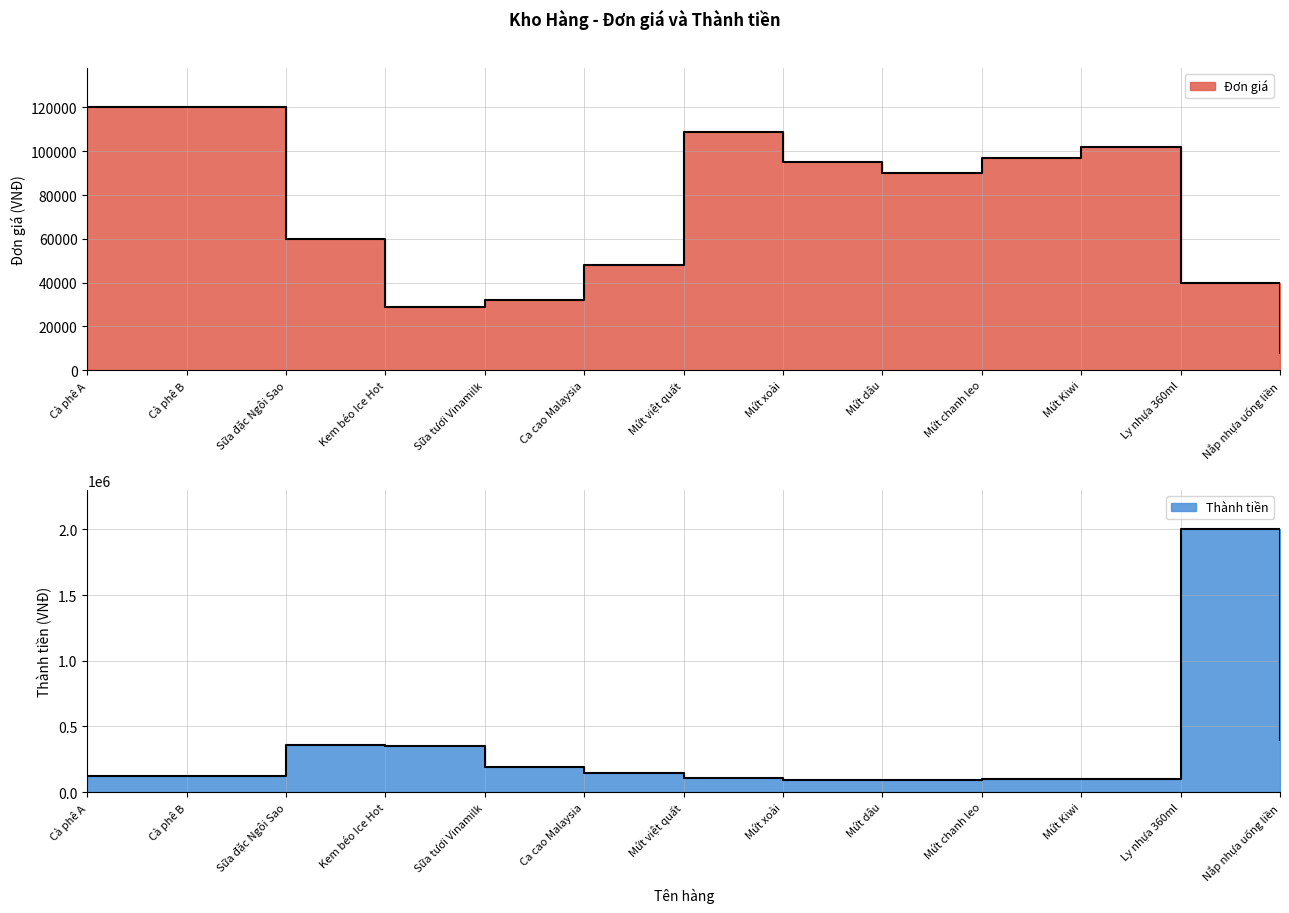

At Sữa tươi Vinamilk, list the series in order from smallest to largest.

Đơn giá, Thành tiền